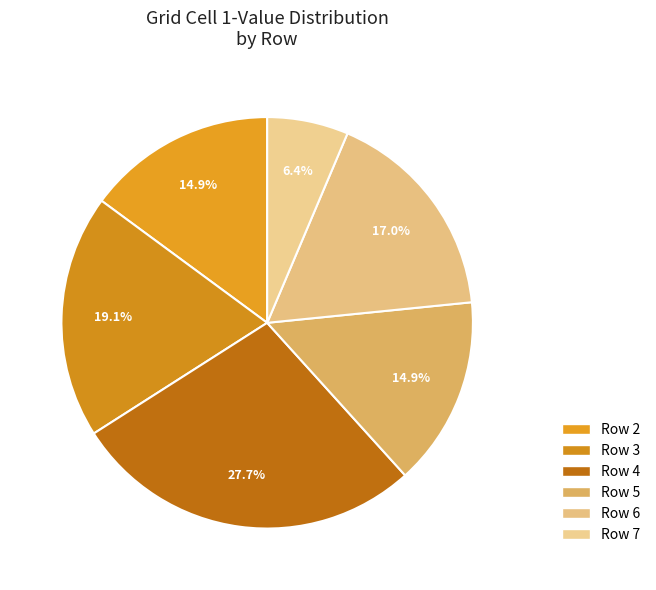

How many segments does this pie chart have?

6